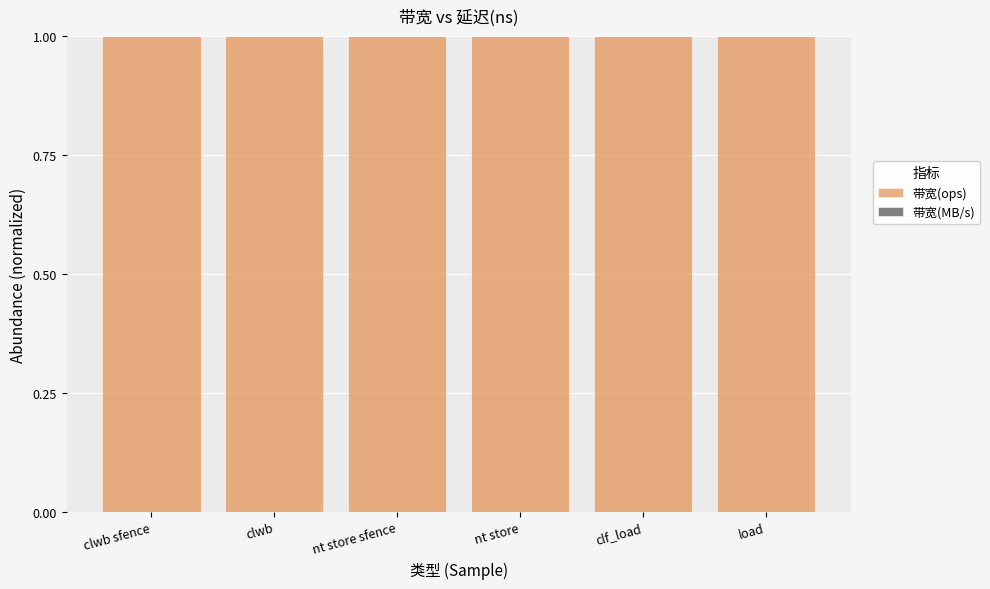

The 带宽(ops) series shows 1.0 at clwb. True or false?

True